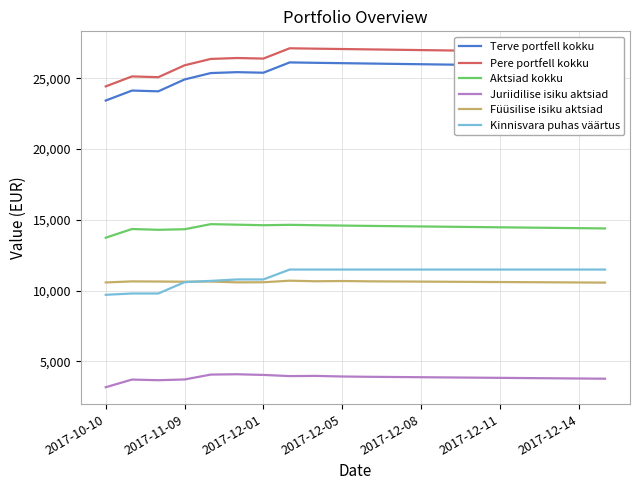

True or false: Terve portfell kokku and Pere portfell kokku cross at least once.

False